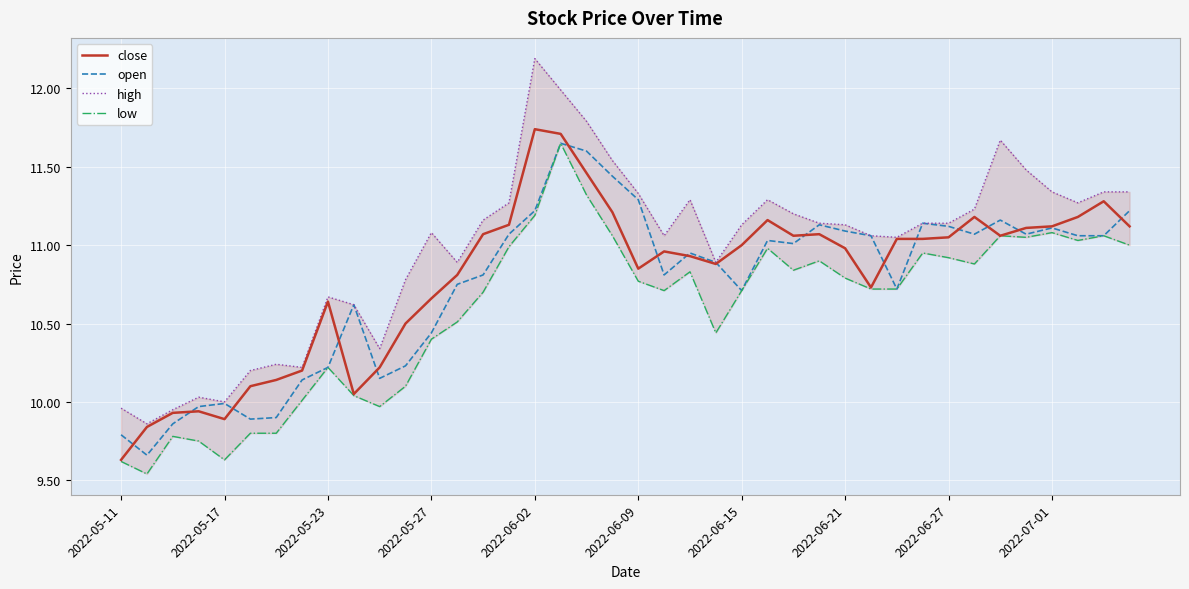

Is it true that close equals 11.0 at 2022-06-21?

True